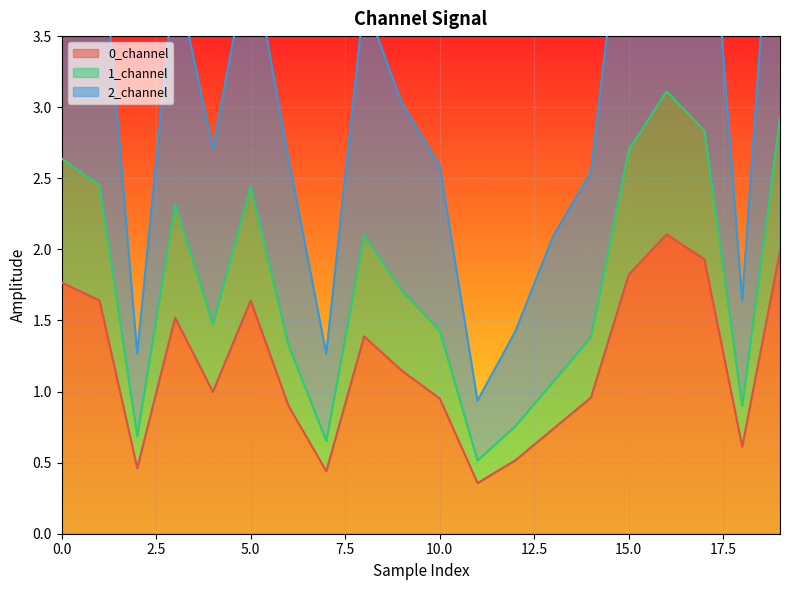

Rank the series by their average value, from lowest to highest.

0_channel, 1_channel, 2_channel